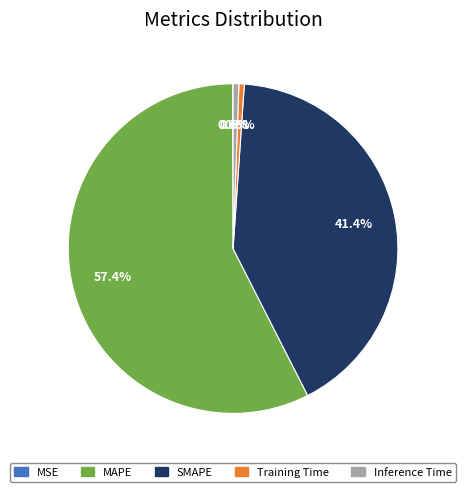

Does any single category account for the majority?

Yes